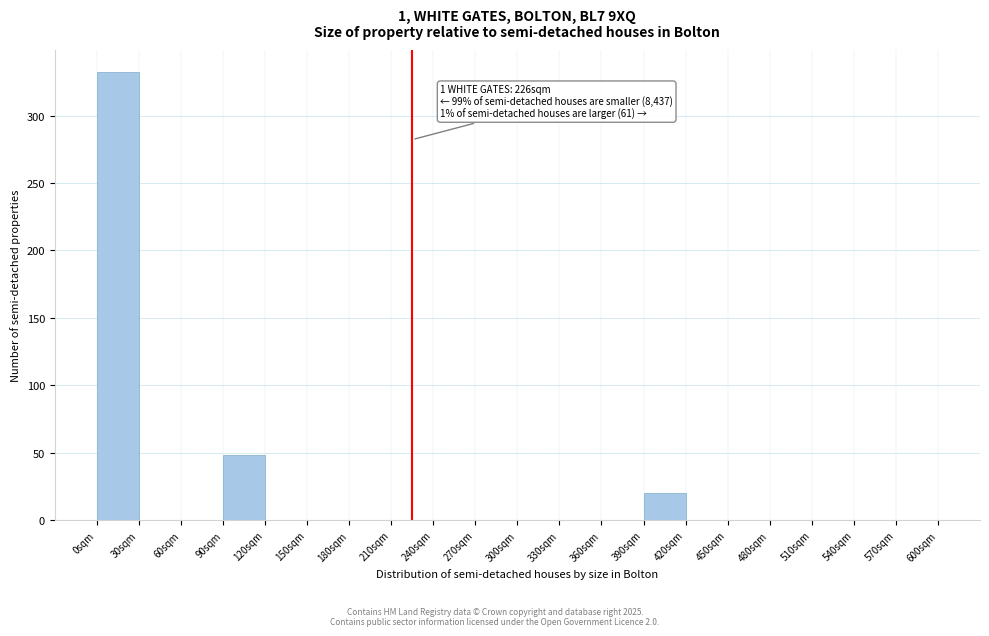

Which range on the x-axis has the tallest bar?

0 to 30